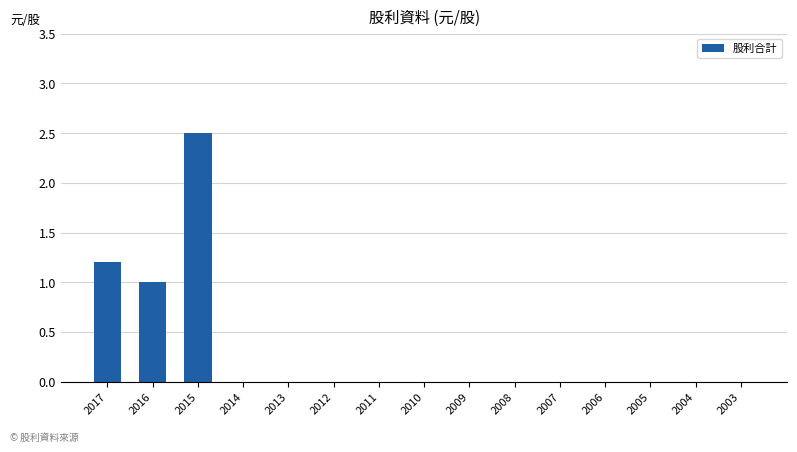

At which category does the chart reach its peak across all series?

2015